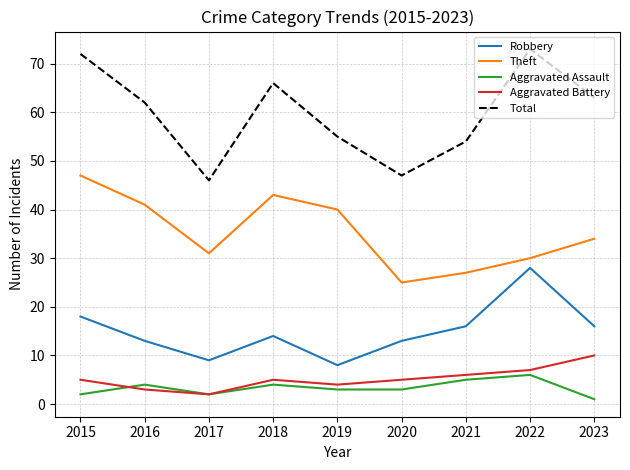

What is the smallest value displayed?

1